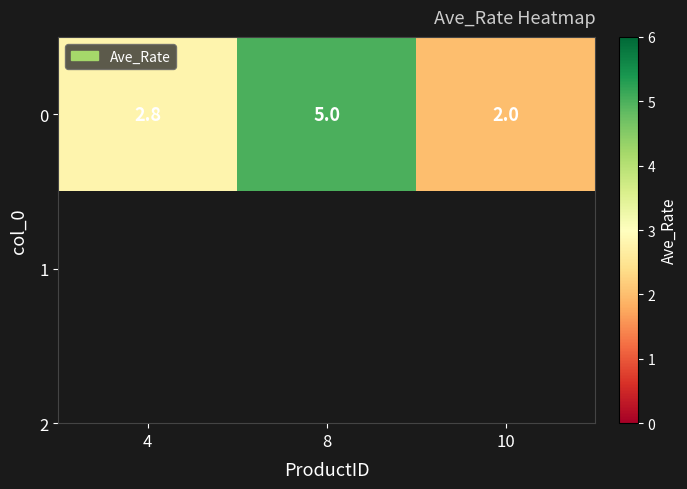

What is the difference between the values at 4 and 8?

2.2